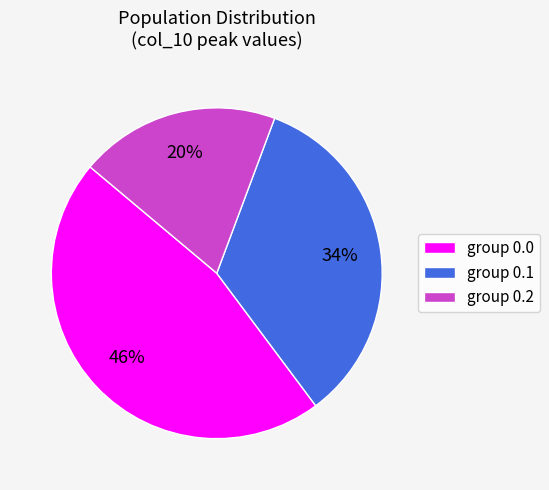

Which has a higher value, group 0.2 or group 0.0?

group 0.0